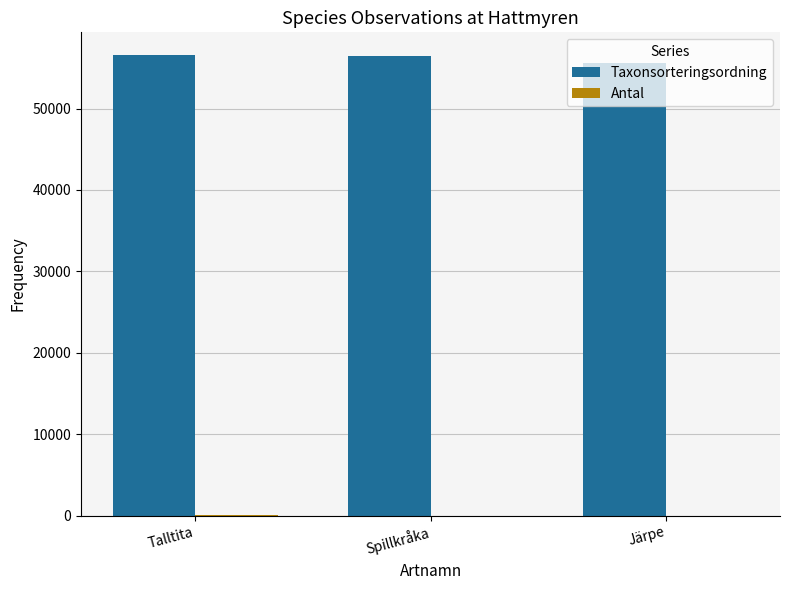

The value of Taxonsorteringsordning at Talltita is 56540. True or false?

True